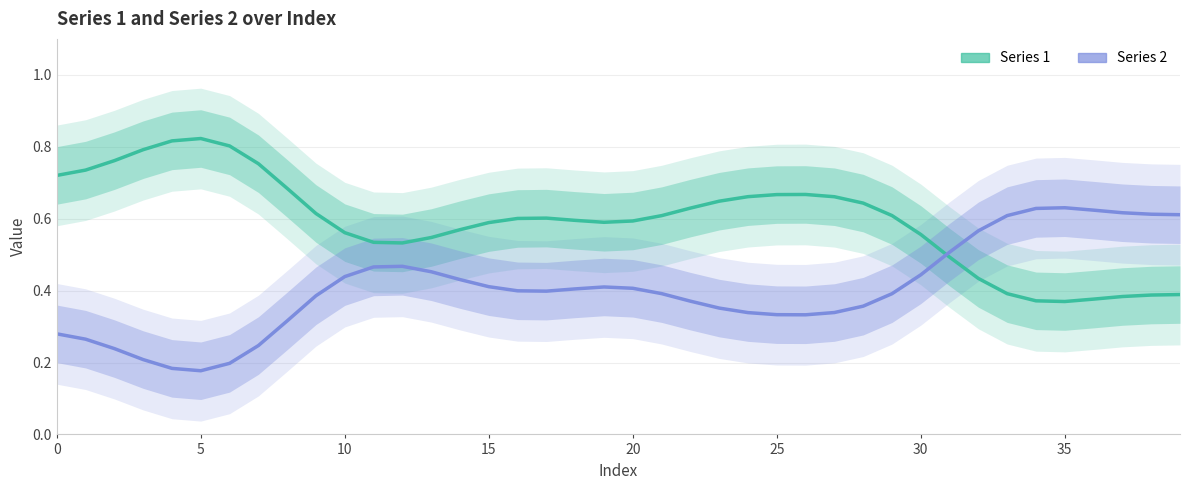

Reading right to left, list all the values displayed in this chart.

Series 1: 0.4	0.4	0.4	0.4	0.4	0.4	0.4	0.4	0.5	0.6	0.6	0.6	0.7	0.7	0.7	0.7	0.6	0.6	0.6	0.6	0.6	0.6	0.6	0.6	0.6	0.6	0.5	0.5	0.5	0.6	0.6	0.7	0.8	0.8	0.8	0.8	0.8	0.8	0.7	0.7
Series 2: 0.6	0.6	0.6	0.6	0.6	0.6	0.6	0.6	0.5	0.4	0.4	0.4	0.3	0.3	0.3	0.3	0.4	0.4	0.4	0.4	0.4	0.4	0.4	0.4	0.4	0.4	0.5	0.5	0.5	0.4	0.4	0.3	0.2	0.2	0.2	0.2	0.2	0.2	0.3	0.3